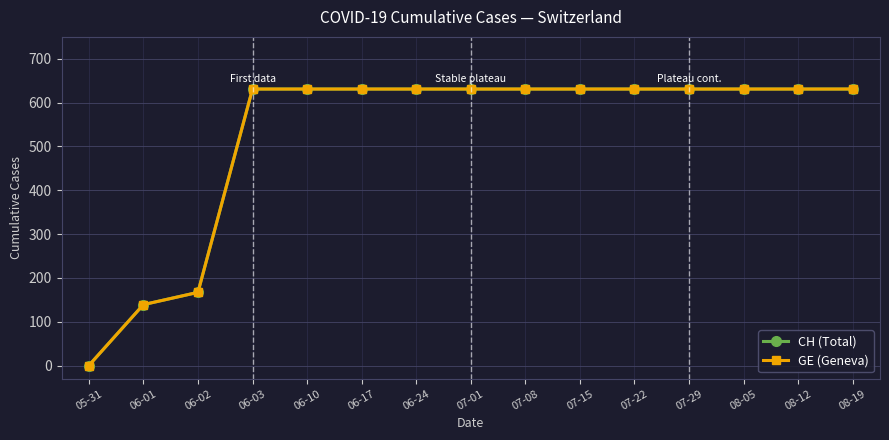

At how many categories does at least one series exceed 182?

12